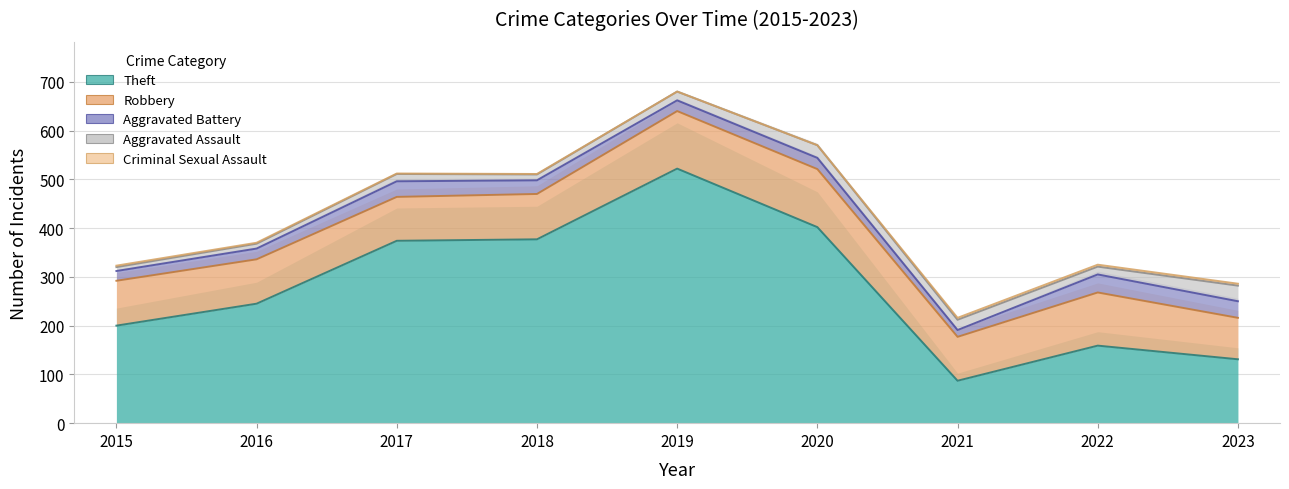

How many values in the Robbery series are below 92?

4